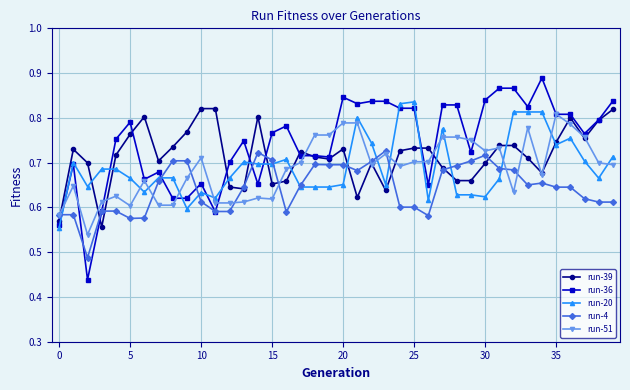

Which series has the widest spread of values?

run-36